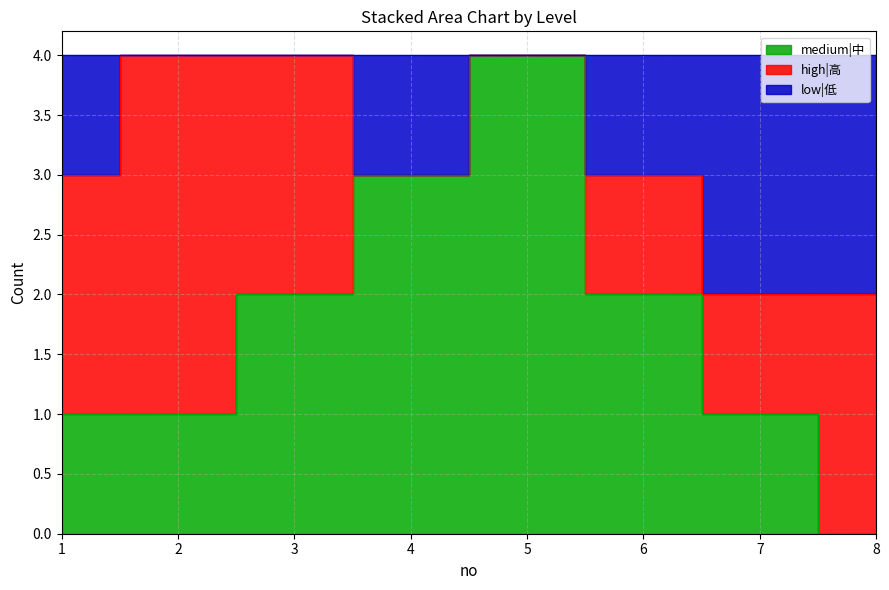

True or false: medium|中 and low|低 intersect in this chart.

False